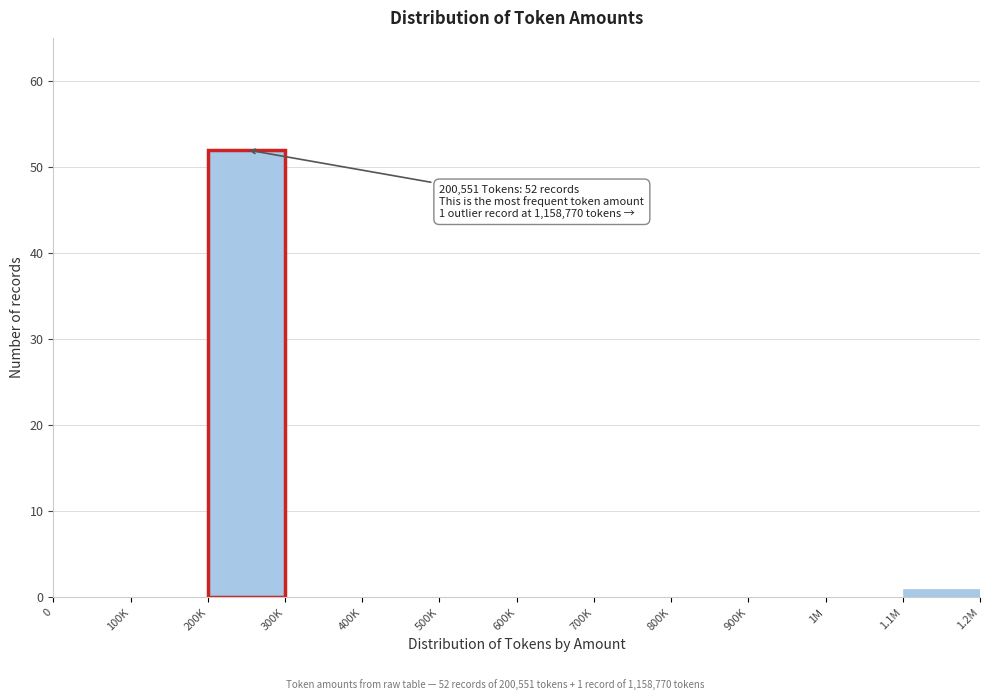

Reading right to left, transcribe all the data shown in this chart.

1.1M=1	1M=0	900K=0	800K=0	700K=0	600K=0	500K=0	400K=0	300K=0	200K=52	100K=0	0=0